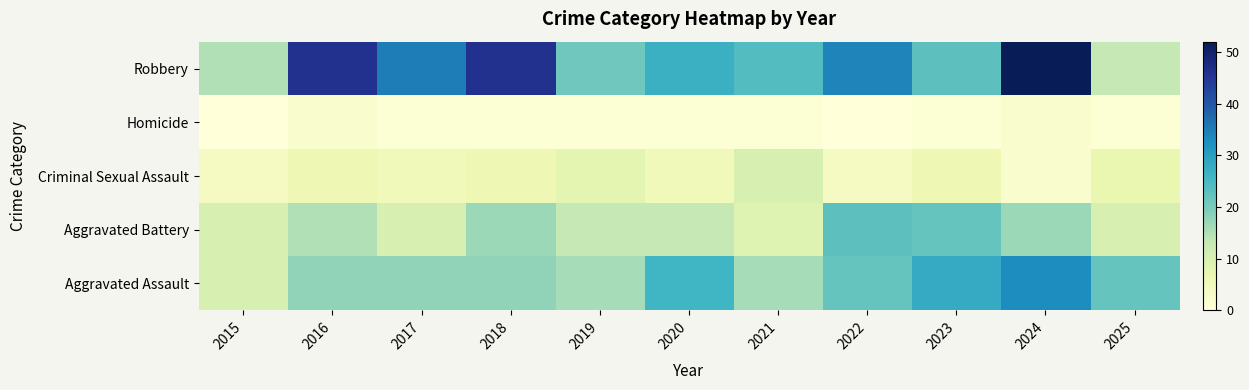

What is the total value across all series at 2024?

106